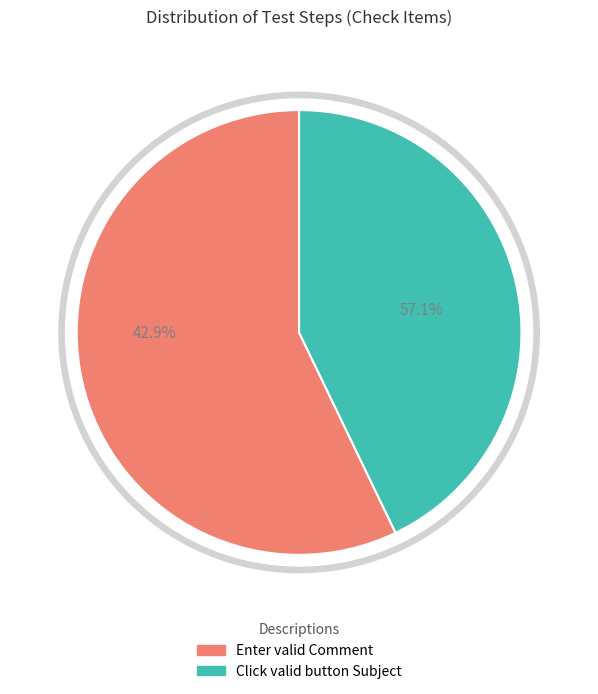

What is the change in value from Enter valid Comment to Click valid button Subject?

-1